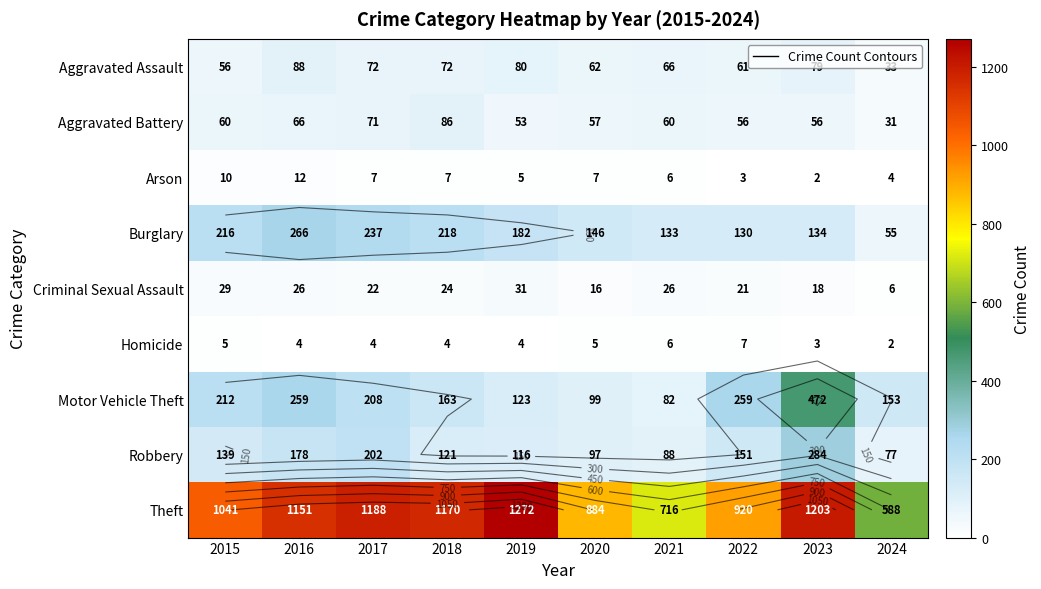

How many distinct data groups are displayed?

9